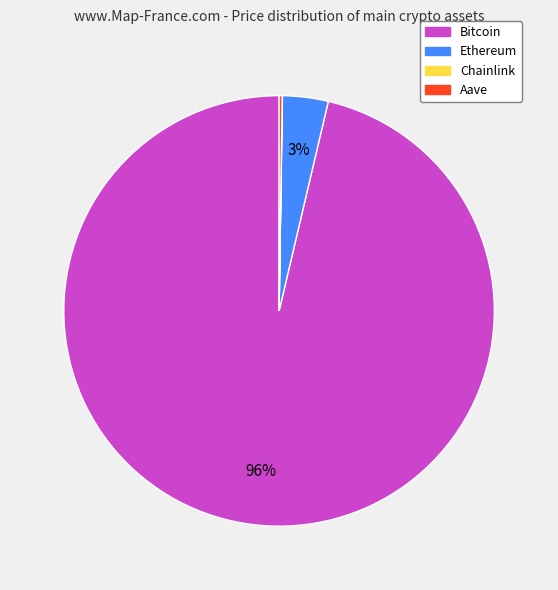

Is there any slice that represents more than half of the pie?

Yes